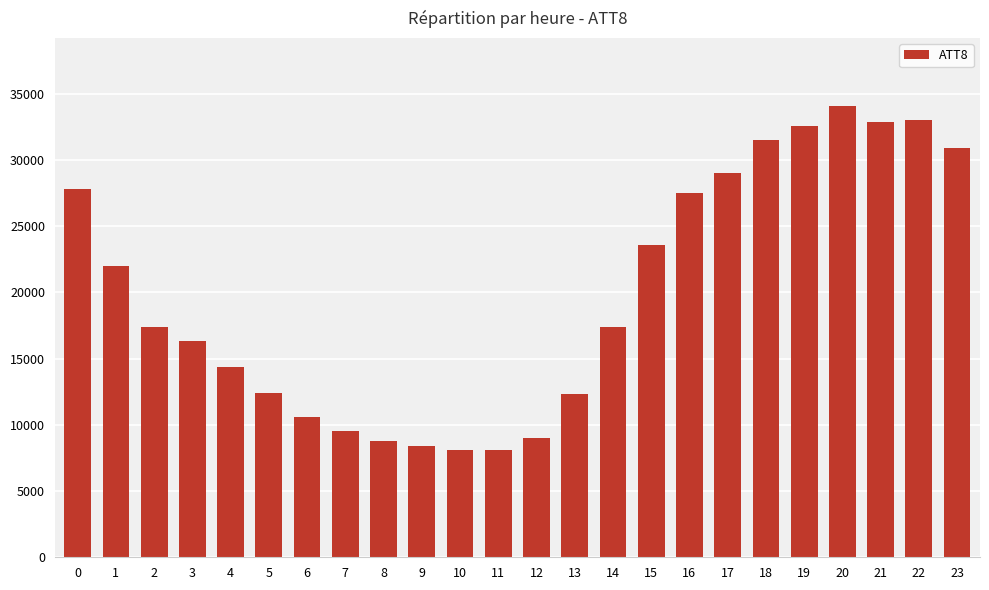

What is the maximum value shown in the chart?

34100